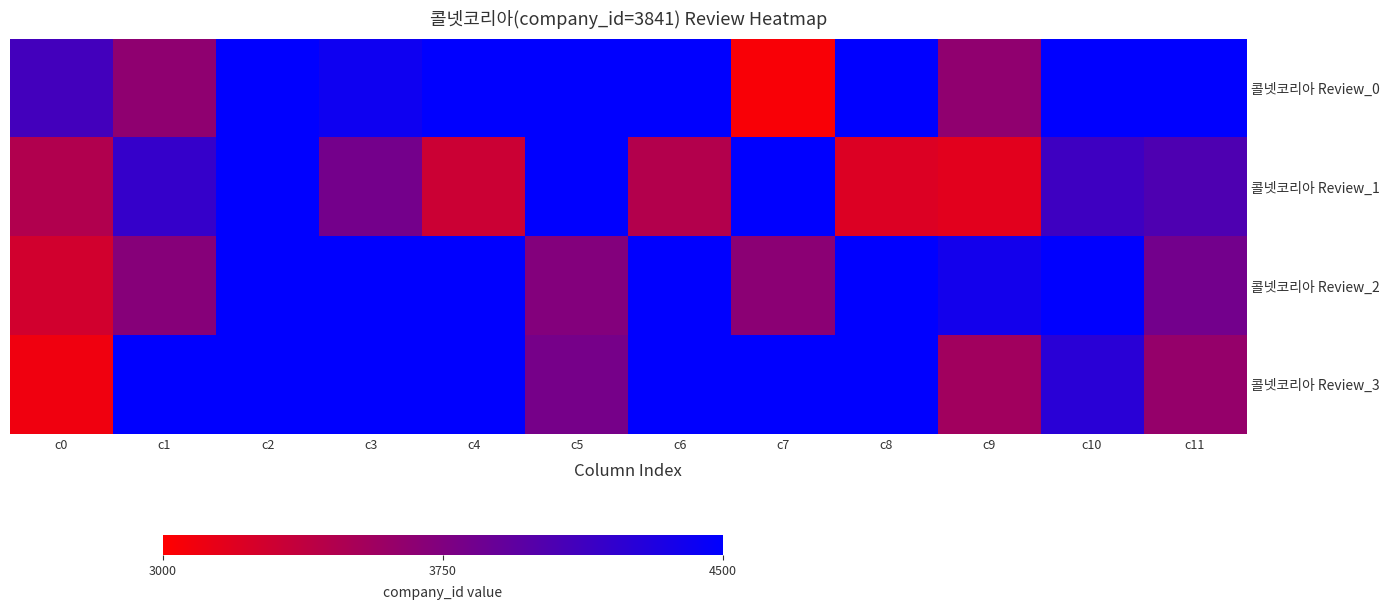

Which category has the highest value across all series?

c2